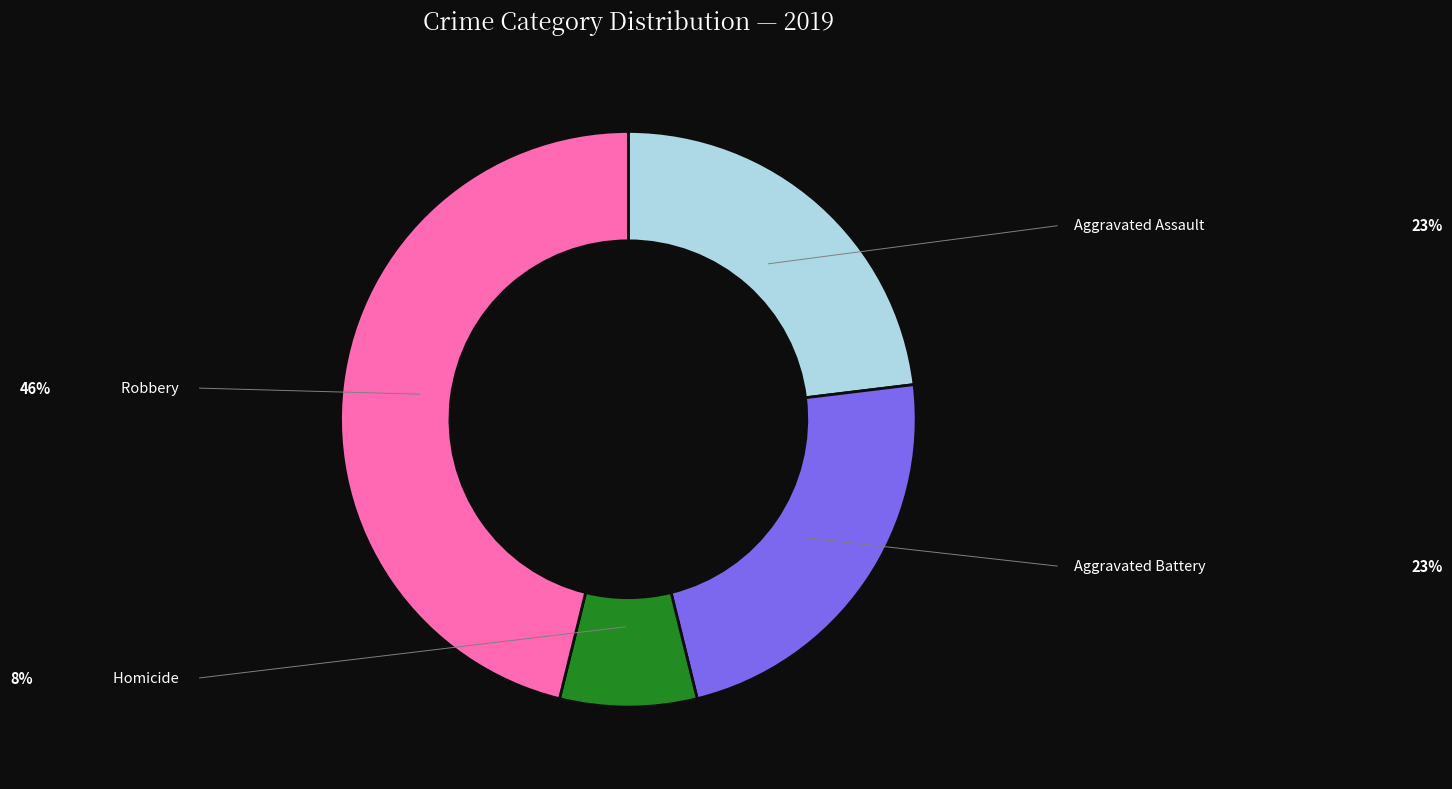

Is there any slice that represents more than half of the pie?

No